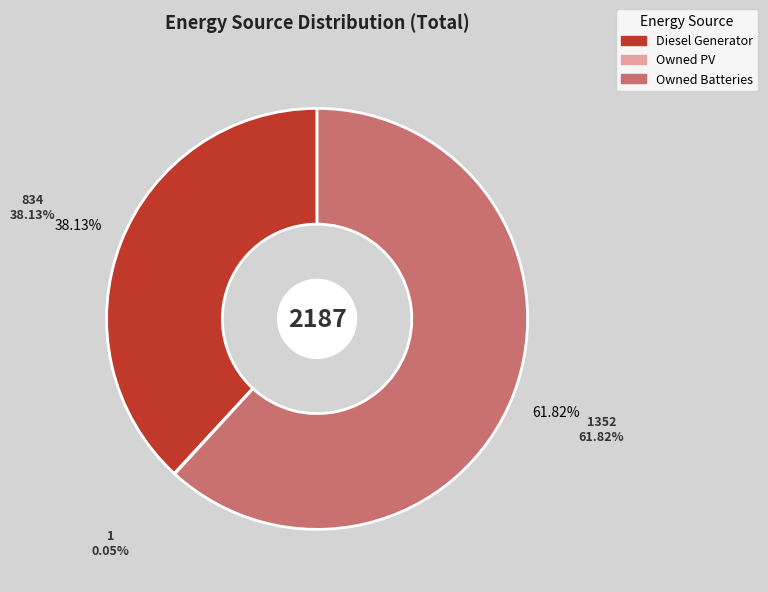

Is there a majority slice in this chart?

Yes